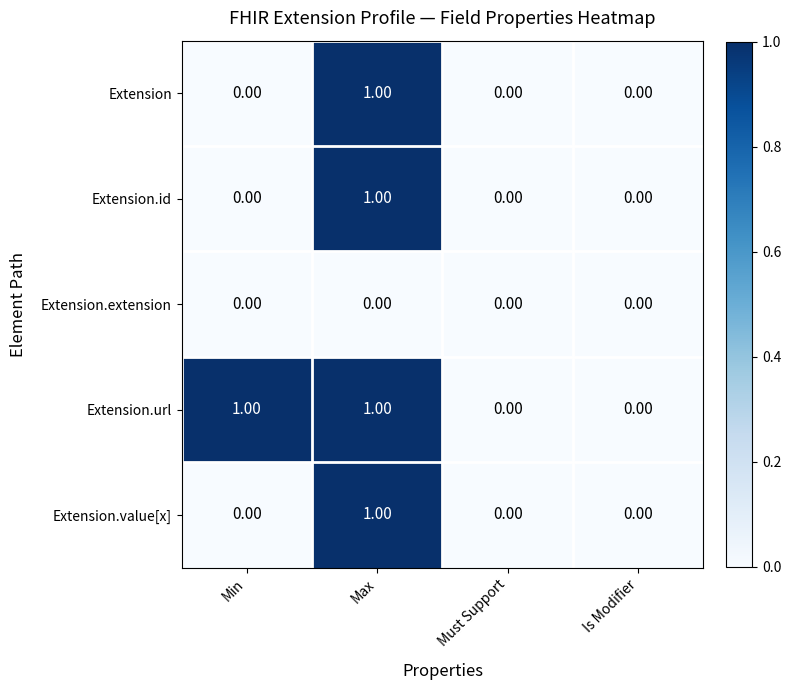

At which category is the sum across all series the highest?

Max